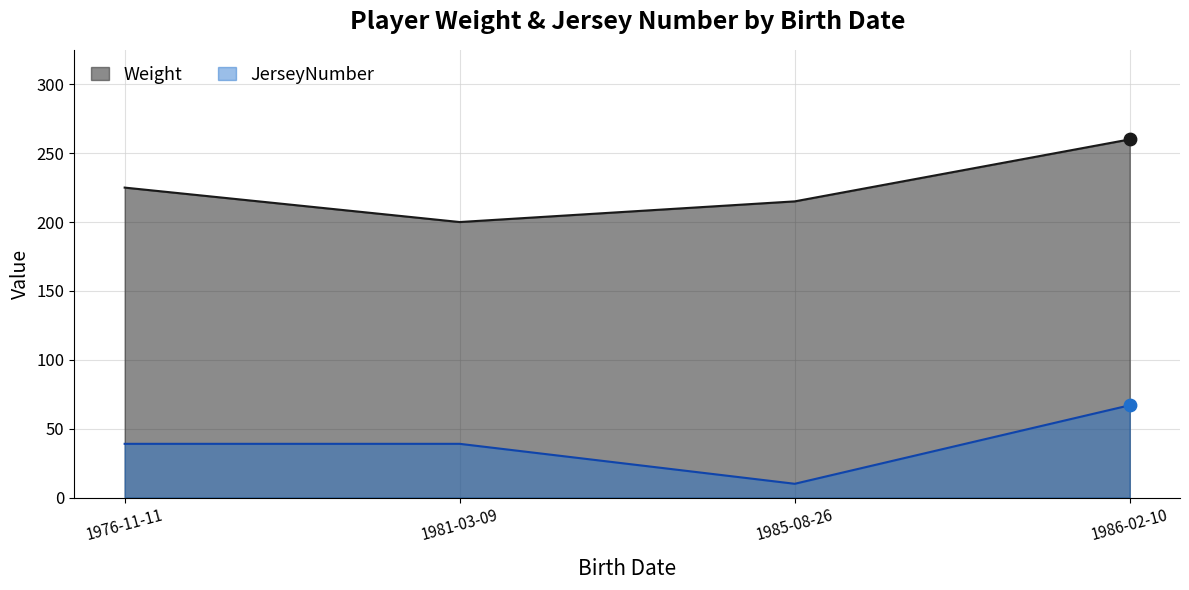

Is the value of JerseyNumber at 1986-02-10 greater than the value of Weight at 1976-11-11?

No